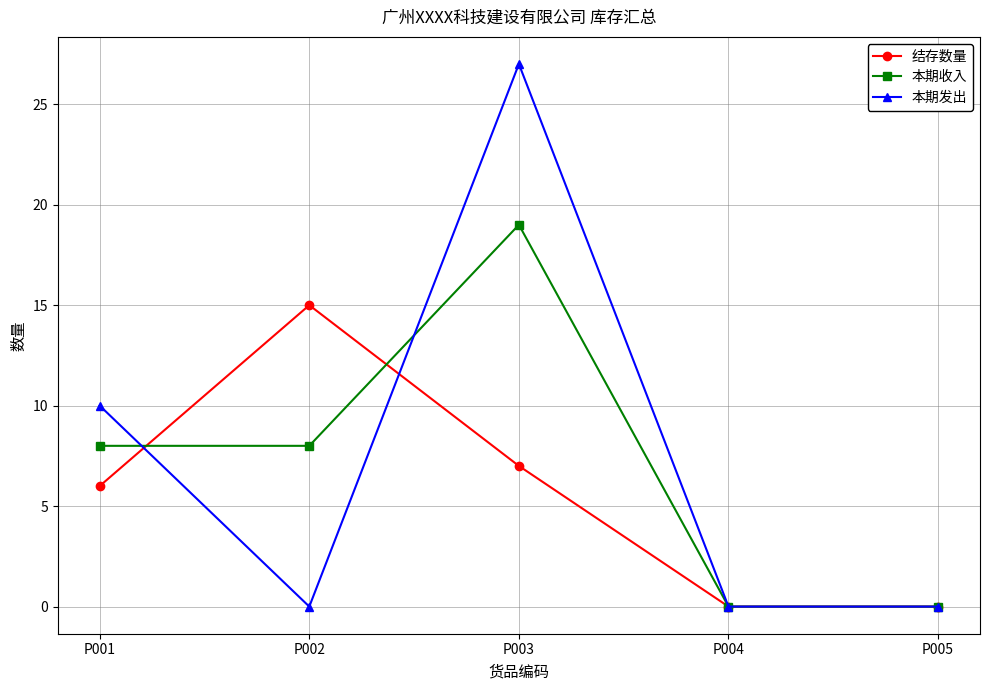

Where is 本期发出 nearest to the value 13?

P001